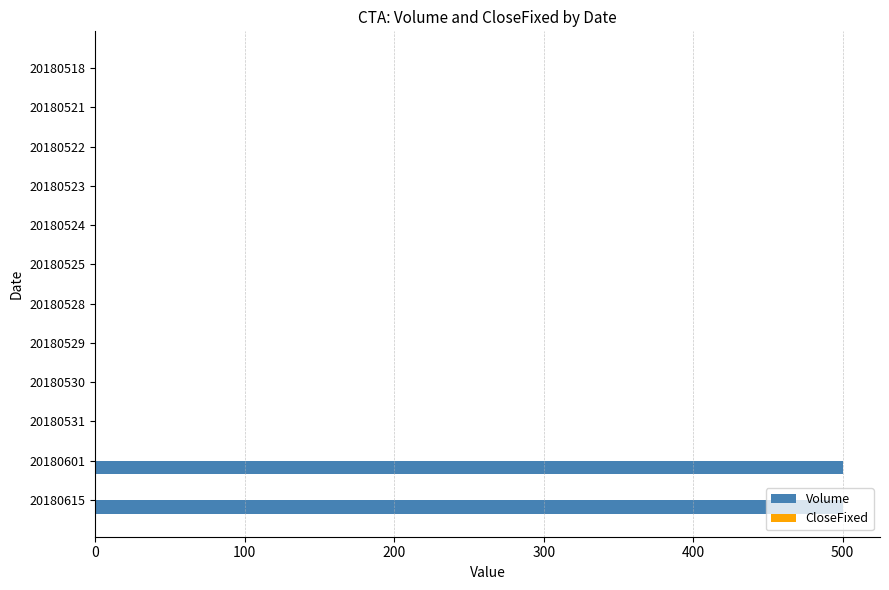

Which series has the largest total across all categories?

Volume